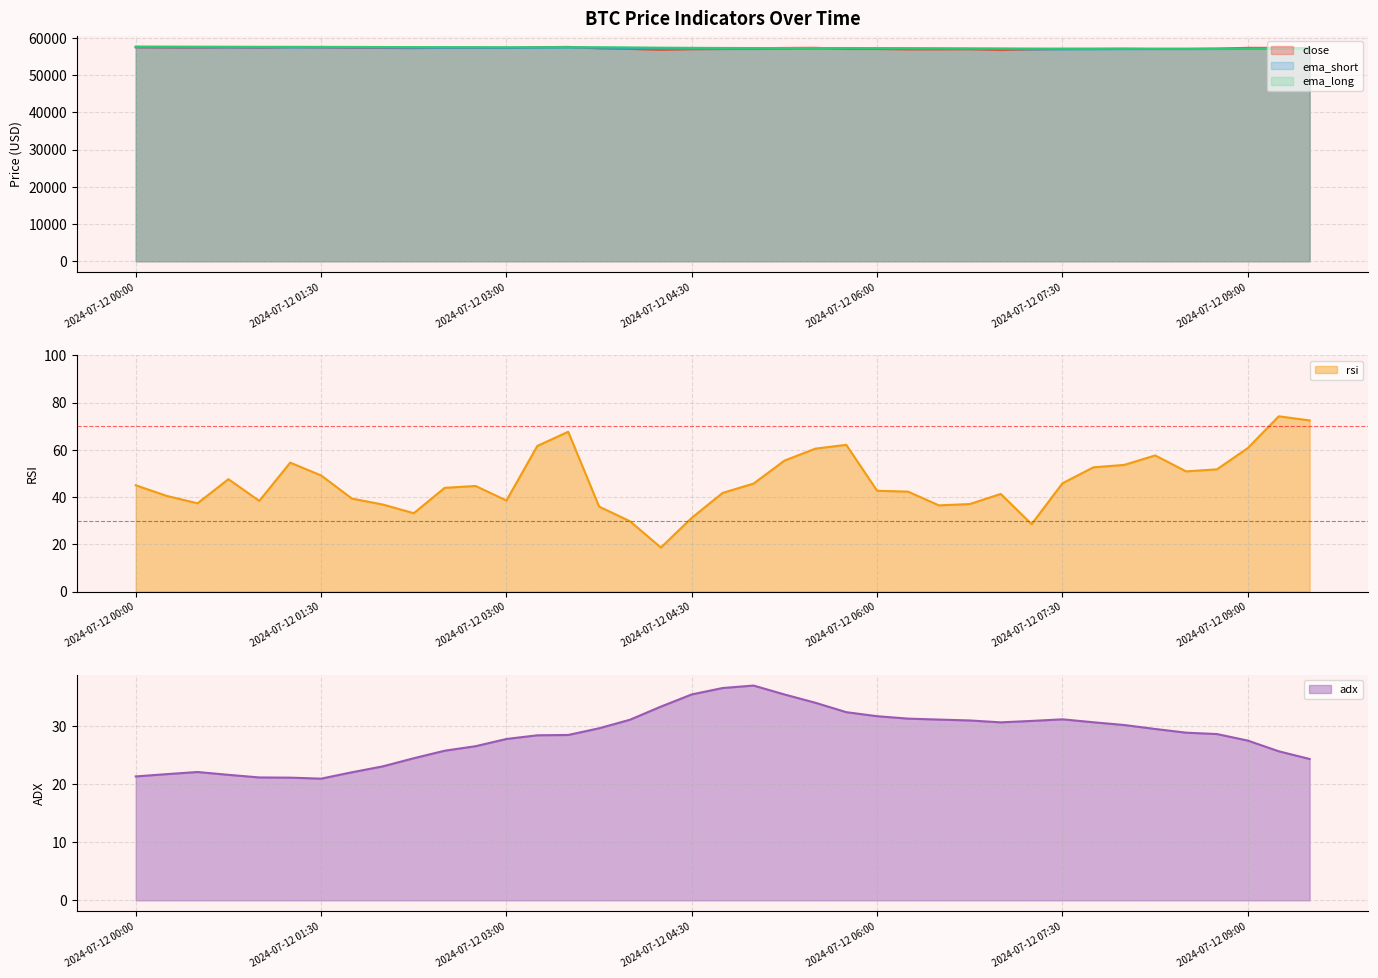

At which category does ema_long reach its first local peak?

2024-07-12 03:30